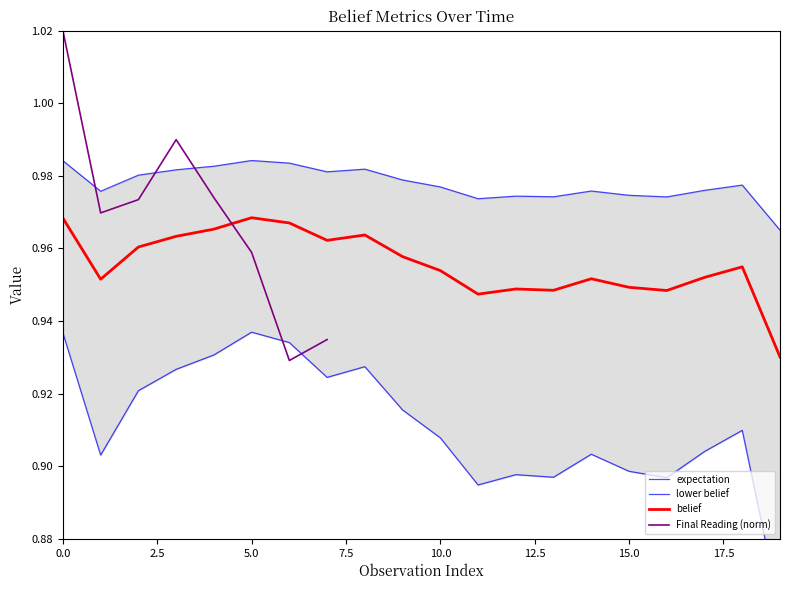

True or false: uncertainity and expectation cross at least once.

False